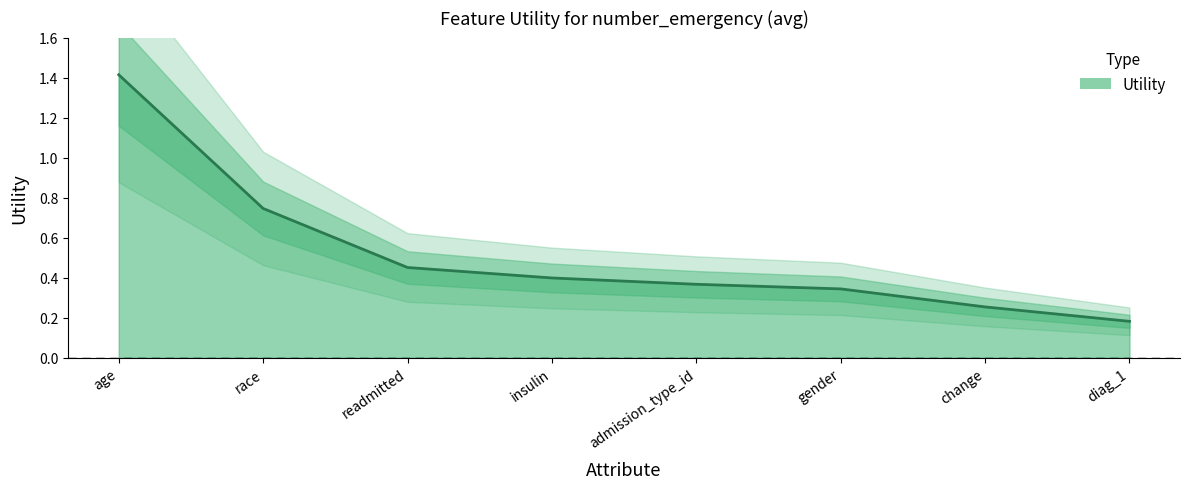

Rank the categories by value from highest to lowest.

age, race, readmitted, insulin, admission_type_id, gender, change, diag_1